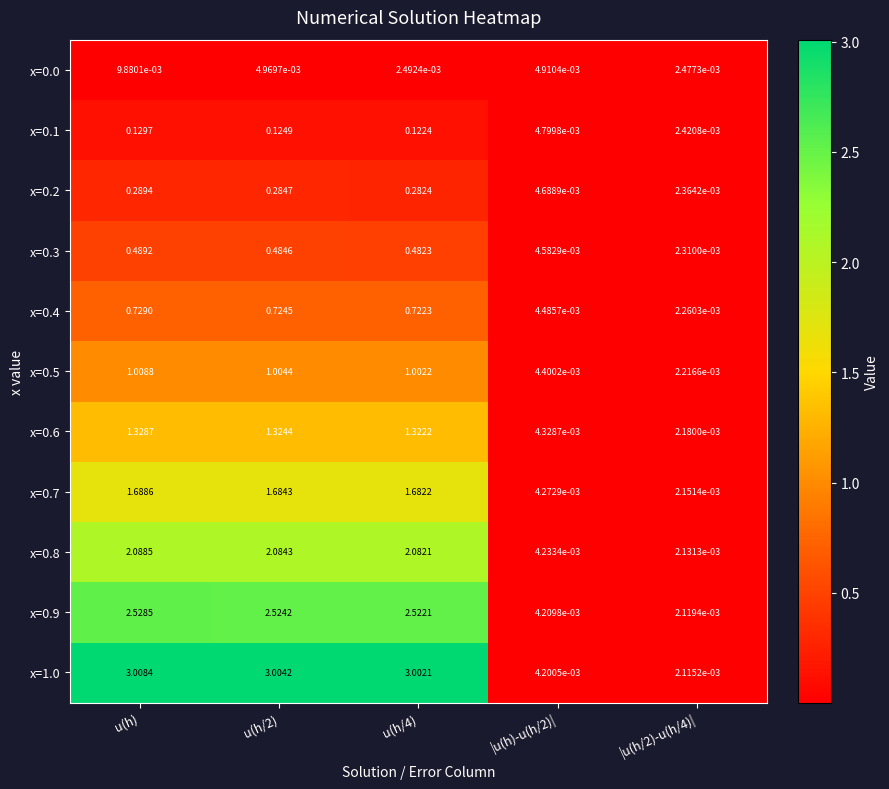

At which category is the sum across all series the highest?

u(h)